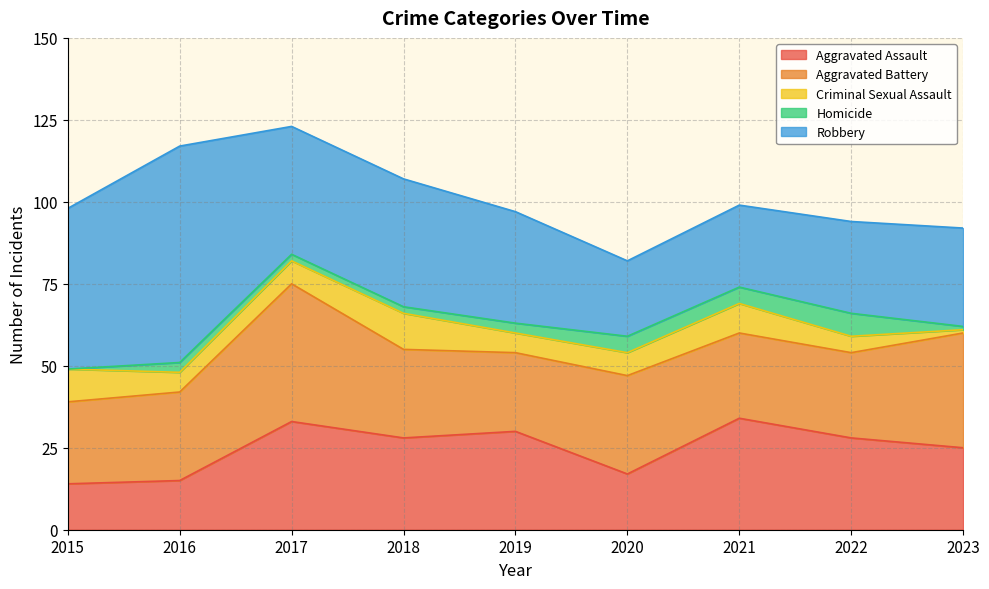

Rank the series at 2022 from lowest to highest value.

Criminal Sexual Assault, Homicide, Aggravated Battery, Aggravated Assault, Robbery